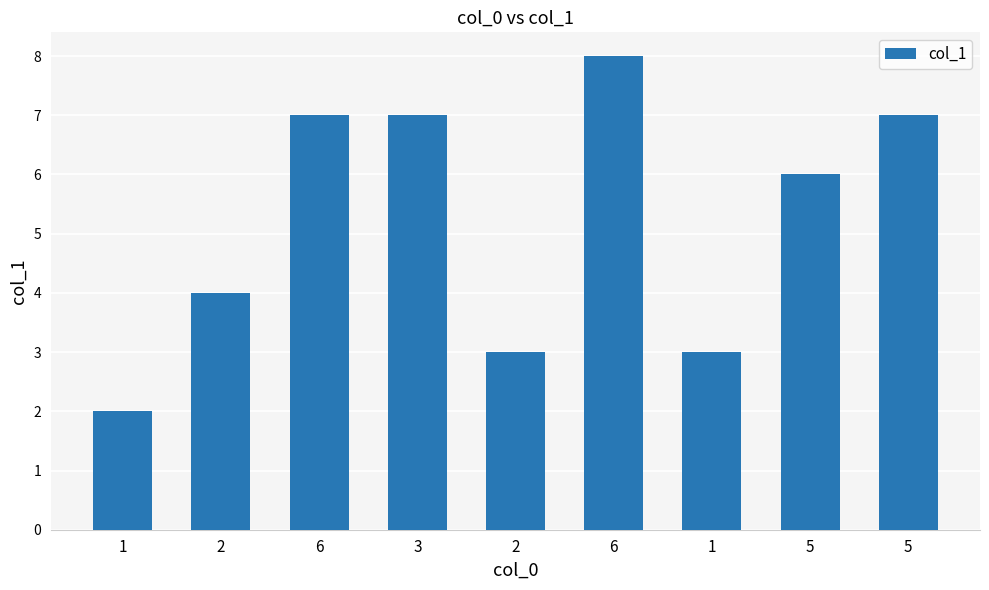

Are the bars horizontal?

No